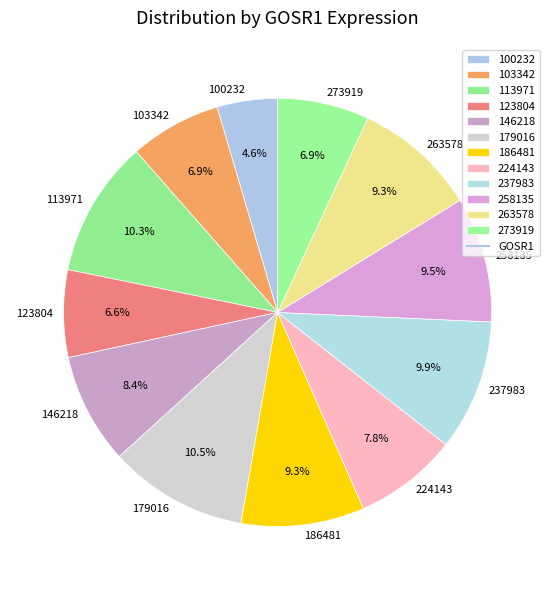

What percentage is the 103342 slice, to the nearest percent?

7%